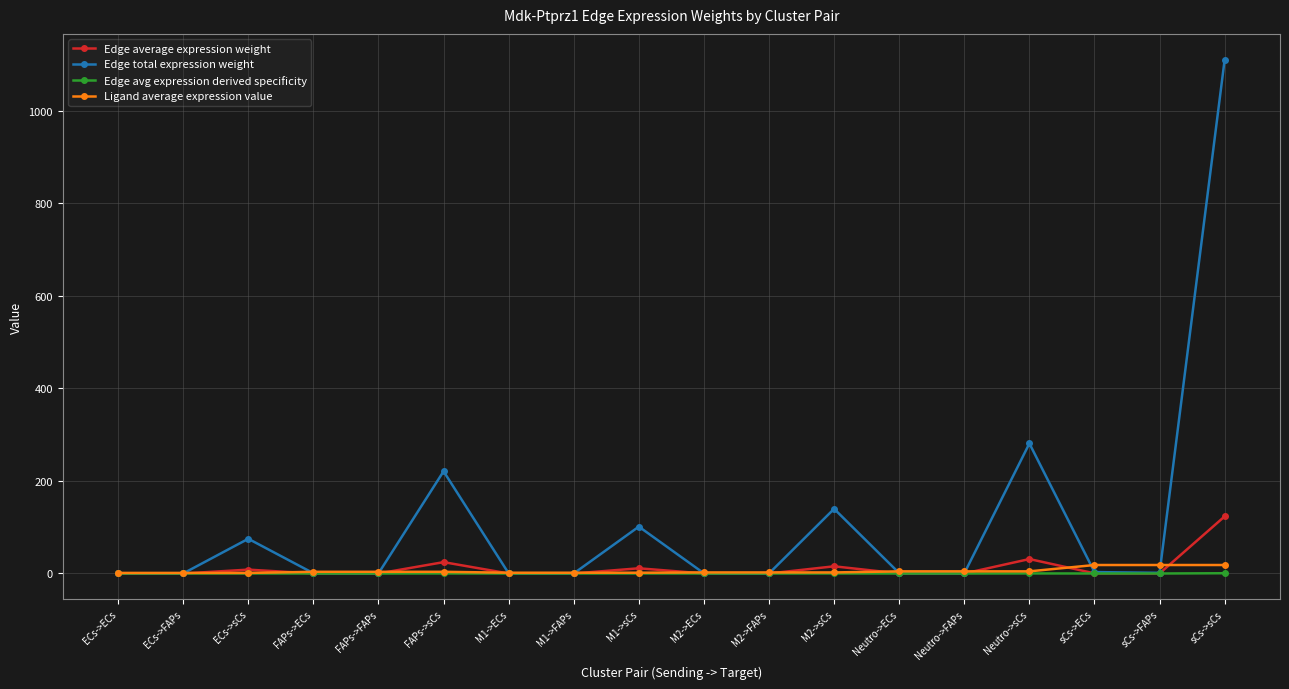

At which category is the sum across all series the highest?

sCs->sCs